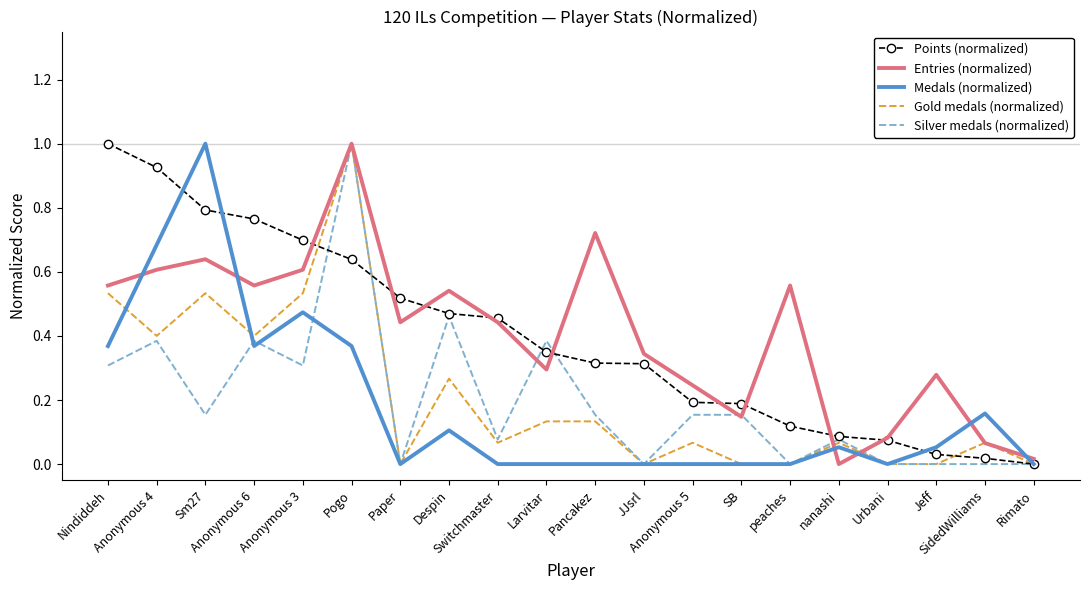

At which category is the sum across all series the highest?

Pogo